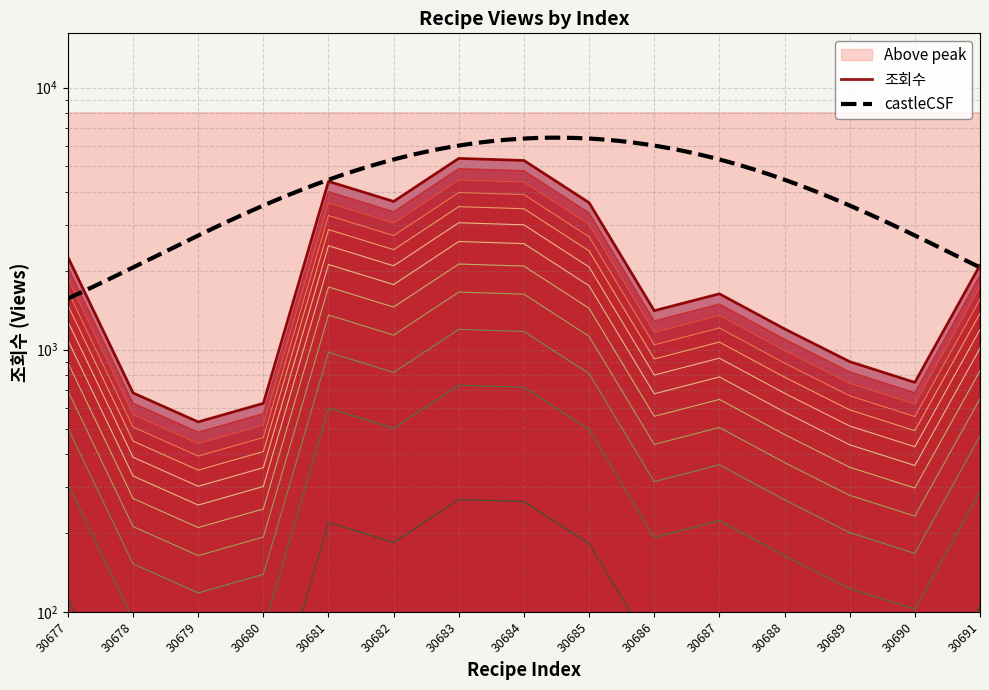

What is the ratio of the value at 30688 to the value at 30687?

0.7